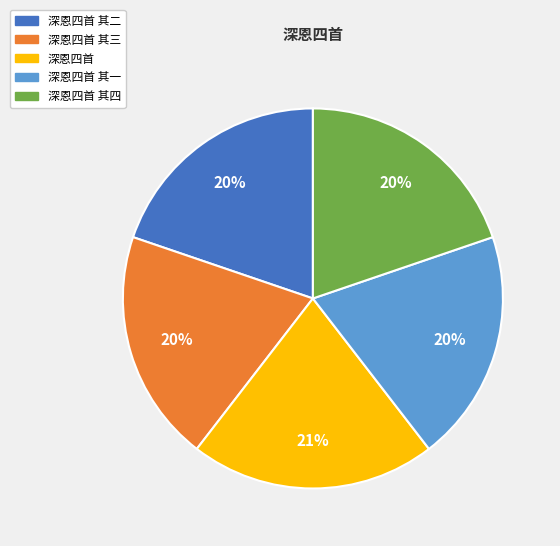

To the nearest percent, what is the average slice percentage?

20%